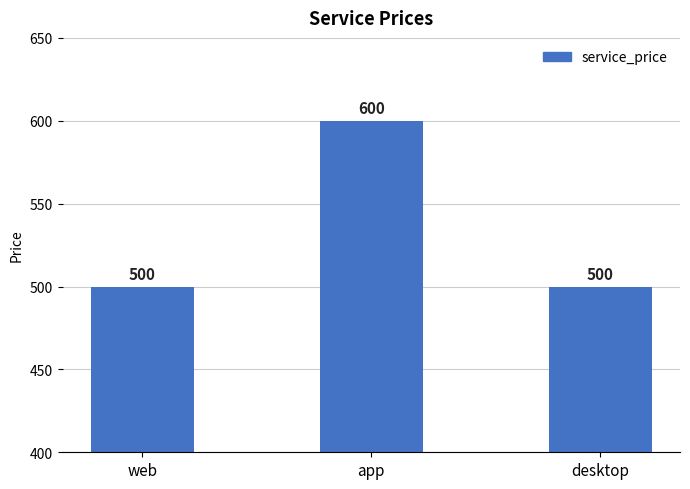

Which category has the highest value across all series?

app